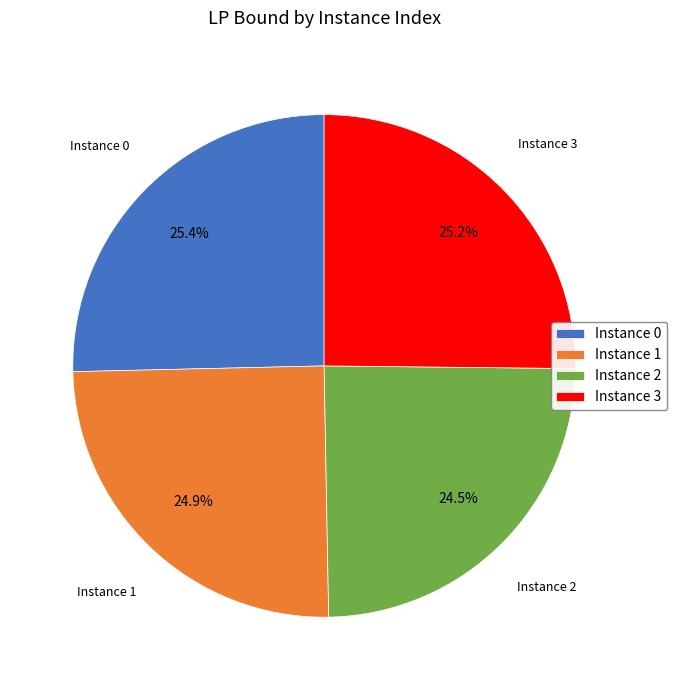

How many slices are in this pie chart?

4